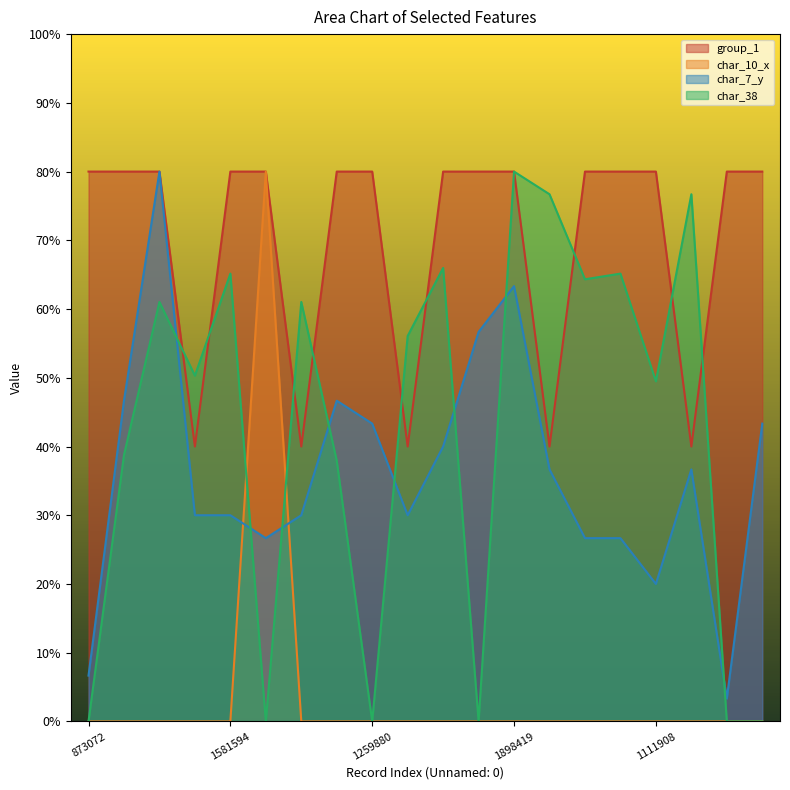

Reading right to left, transcribe all the data shown in this chart.

group_1: 846810=80.0	1649323=80.0	1385361=40.0	1111908=80.0	1744940=80.0	526601=80.0	1792292=40.0	1898419=80.0	1157623=80.0	1330200=80.0	840203=40.0	1259880=80.0	1062393=80.0	1983199=40.0	2028250=80.0	1581594=80.0	1413172=40.0	12747=80.0	409832=80.0	873072=80.0
char_10_x: 846810=0.0	1649323=0.0	1385361=0.0	1111908=0.0	1744940=0.0	526601=0.0	1792292=0.0	1898419=0.0	1157623=0.0	1330200=0.0	840203=0.0	1259880=0.0	1062393=0.0	1983199=0.0	2028250=80.0	1581594=0.0	1413172=0.0	12747=0.0	409832=0.0	873072=0.0
char_7_y: 846810=43.3	1649323=3.3	1385361=36.7	1111908=20.0	1744940=26.7	526601=26.7	1792292=36.7	1898419=63.3	1157623=56.7	1330200=40.0	840203=30.0	1259880=43.3	1062393=46.7	1983199=30.0	2028250=26.7	1581594=30.0	1413172=30.0	12747=80.0	409832=46.7	873072=6.7
char_38: 846810=0.0	1649323=0.0	1385361=76.7	1111908=49.5	1744940=65.2	526601=64.3	1792292=76.7	1898419=80.0	1157623=0.0	1330200=66.0	840203=56.1	1259880=0.0	1062393=37.9	1983199=61.0	2028250=0.0	1581594=65.2	1413172=50.3	12747=61.0	409832=38.8	873072=0.0